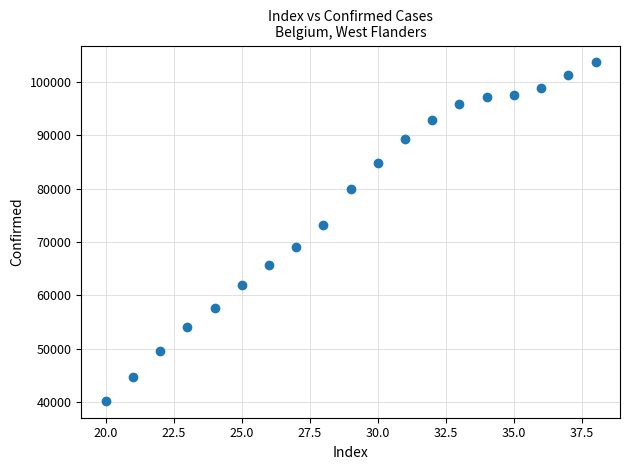

What Y value in the scatter plot is closest to 71966?

73246